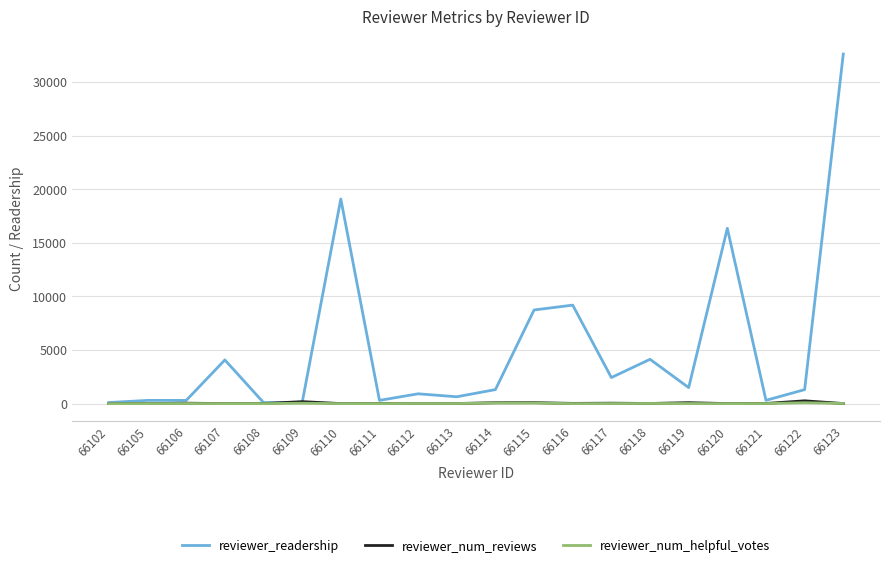

What is the sum of all reviewer_readership values?

103823